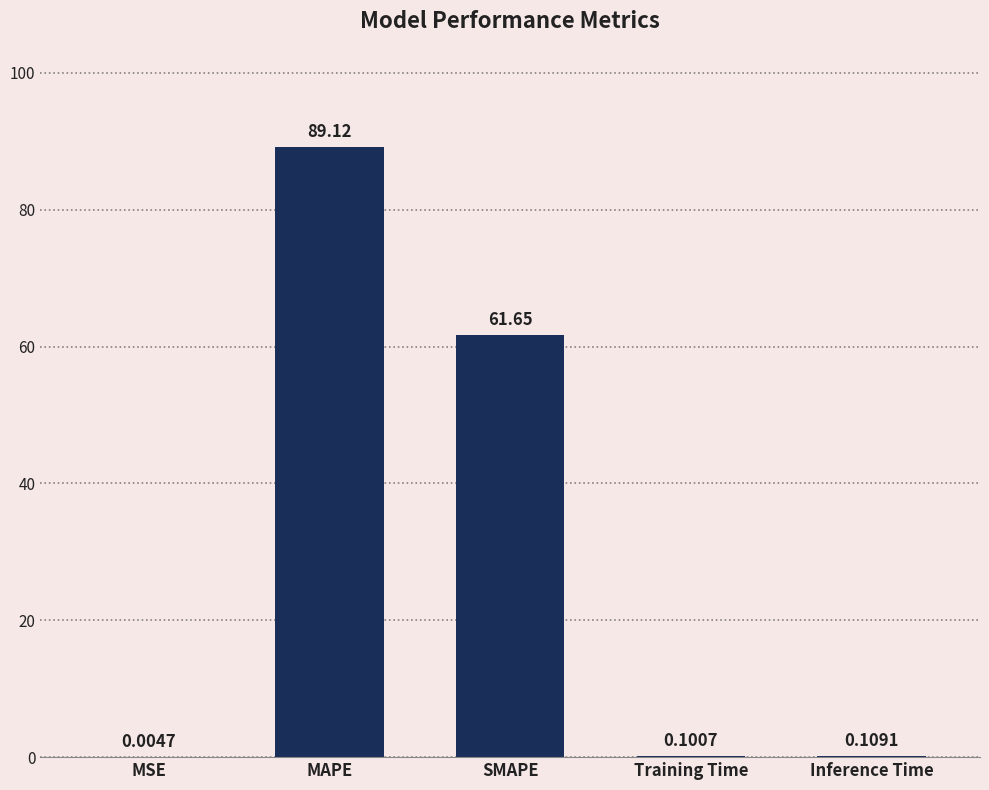

What is the sum of the values at MAPE and Inference Time?

89.2